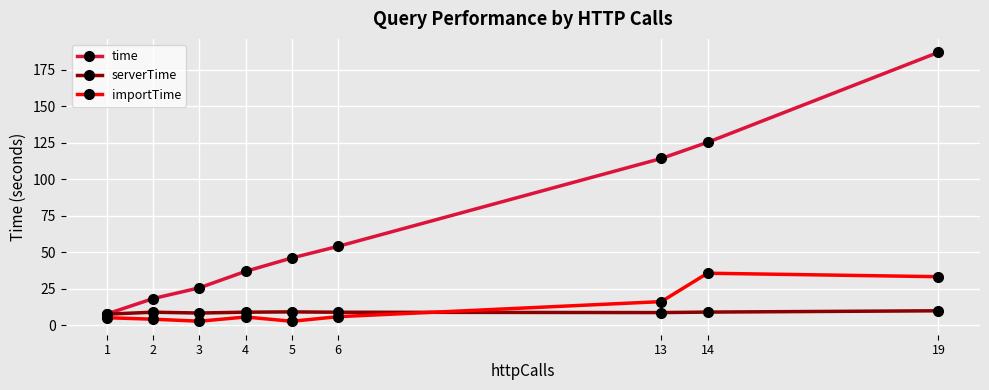

The value of importTime at 2 is 4.1. True or false?

True